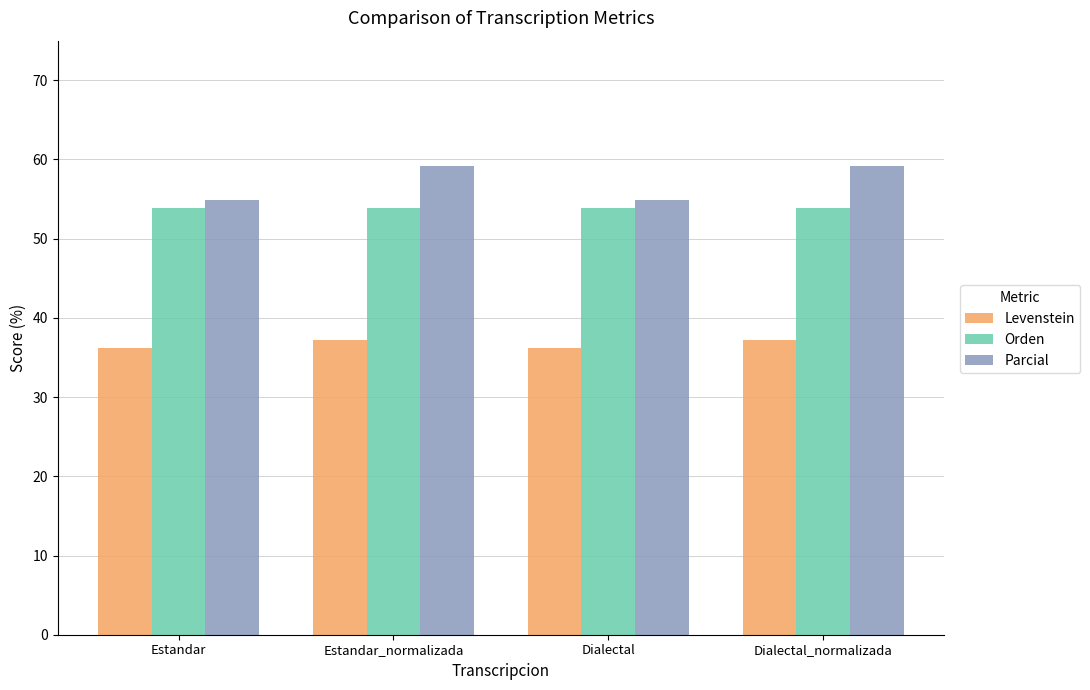

Is it true that Parcial equals 31.4 at Dialectal_normalizada?

False